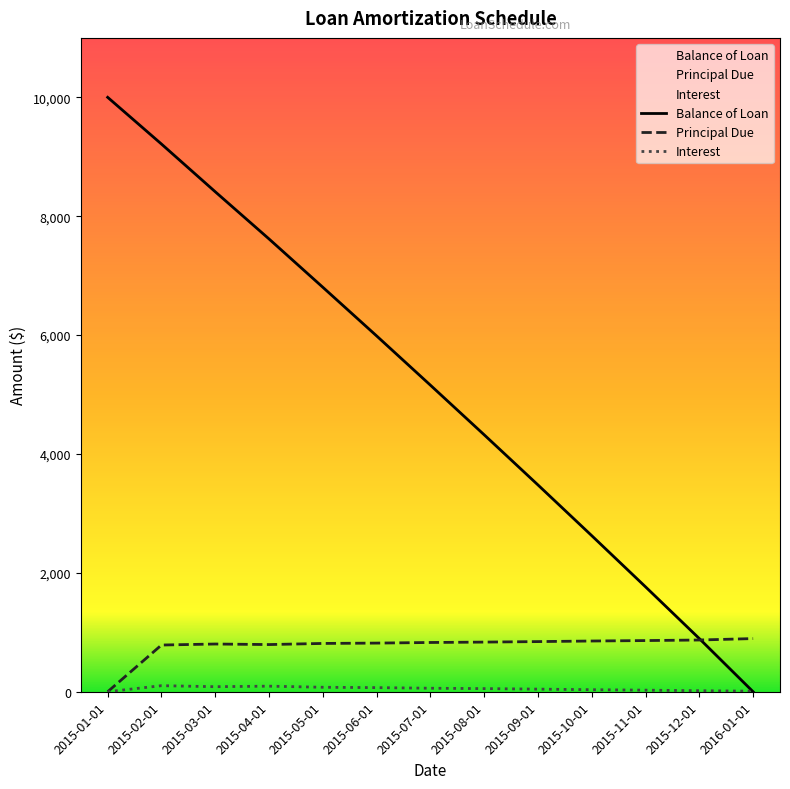

Reading left to right, extract all data points from this chart.

Balance of Loan: 10000.0	9214.2	8411.3	7617.5	6804.9	5986.5	5157.9	4322.7	3479.1	2625.6	1764.7	894.4	0.0
Principal Due: 0.0	785.8	802.9	793.8	812.6	818.4	828.7	835.1	843.7	853.4	861.0	870.3	894.4
Interest: 0.0	101.9	84.8	93.9	75.1	69.3	59.0	52.6	44.1	34.3	26.8	17.4	9.1